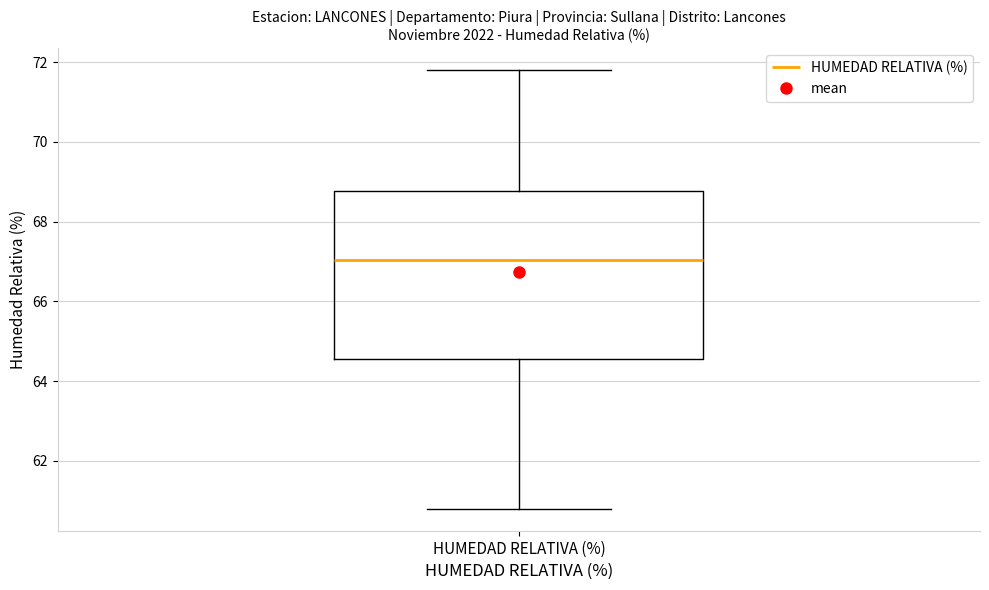

Read this box plot against the y-axis: the position of the median line, the range covered by the box, and the ends of both whiskers. The values are not printed on the chart, so give them approximately, as read against the axis.

median 67.0, box 64.6 to 68.8, whiskers 60.8 to 71.8